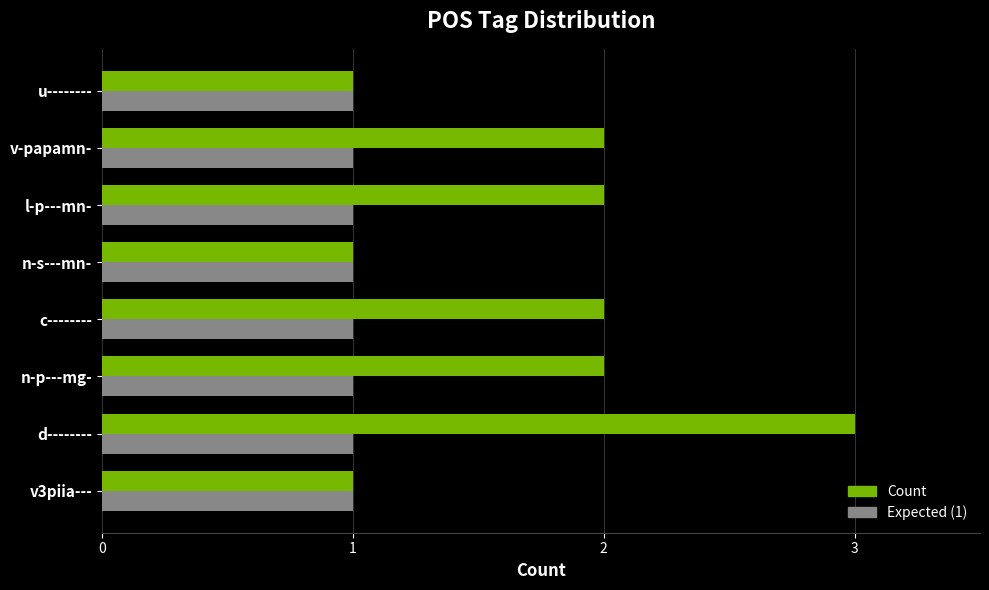

Is it true that Count equals 3 at n-p---mg-?

False